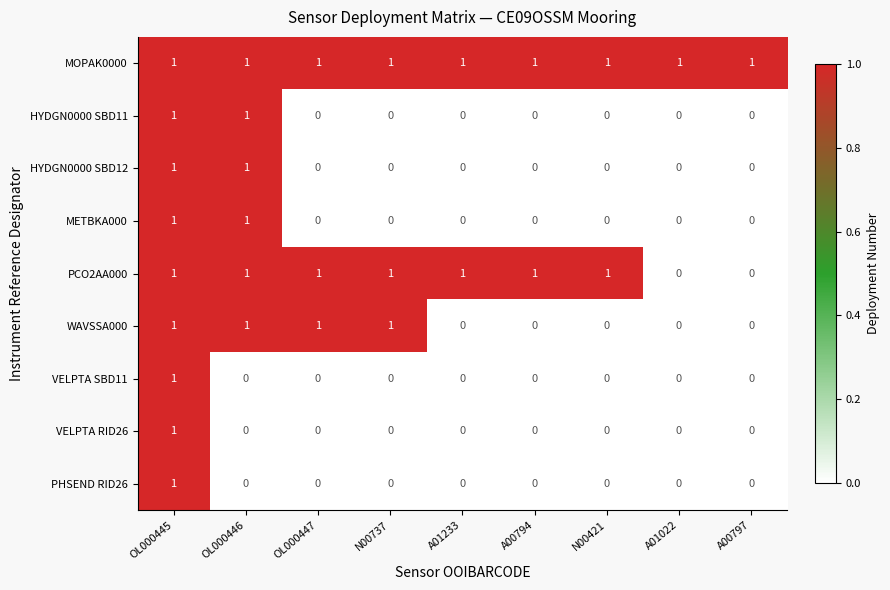

How many data points does each series have?

9